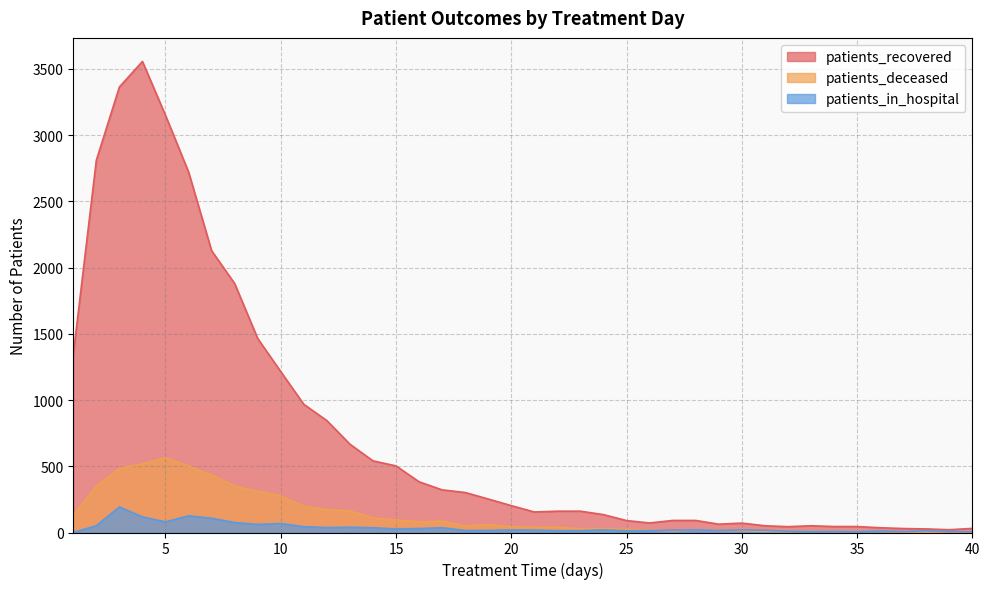

How many lines are shown in the chart?

3